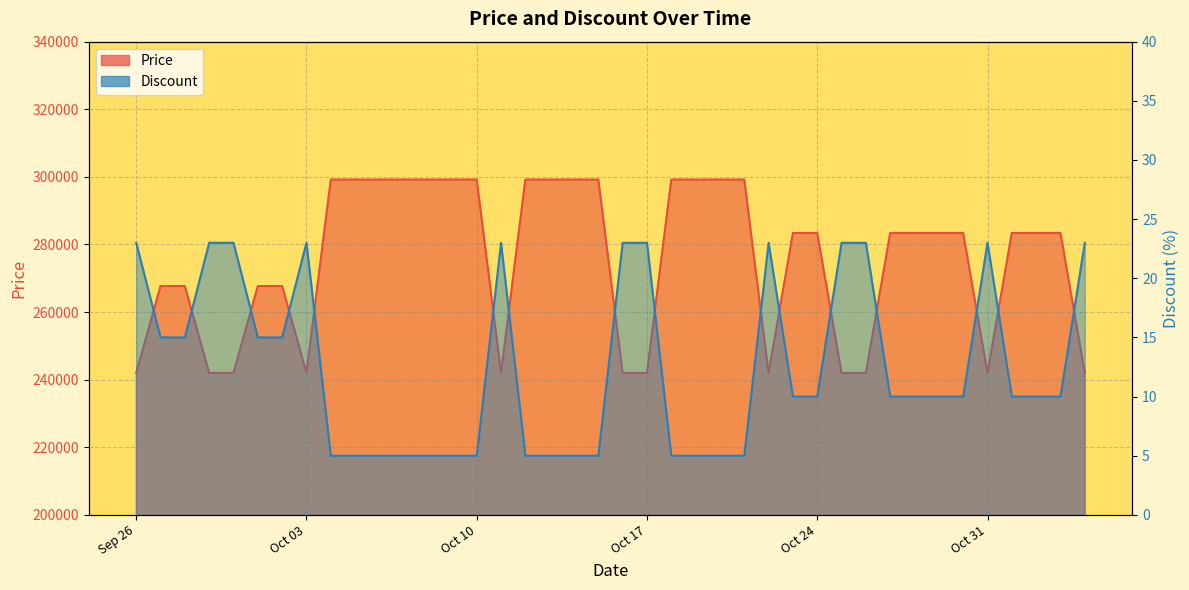

Where is the first local minimum for Price?

Oct 03